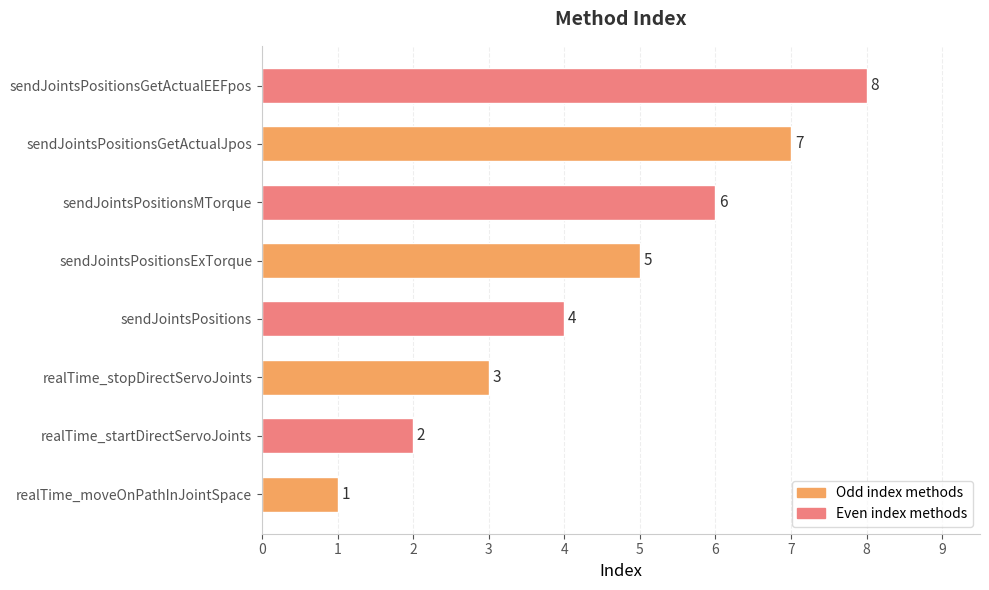

List the labels in order of value, largest first.

sendJointsPositionsGetActualEEFpos, sendJointsPositionsGetActualJpos, sendJointsPositionsMTorque, sendJointsPositionsExTorque, sendJointsPositions, realTime_stopDirectServoJoints, realTime_startDirectServoJoints, realTime_moveOnPathInJointSpace